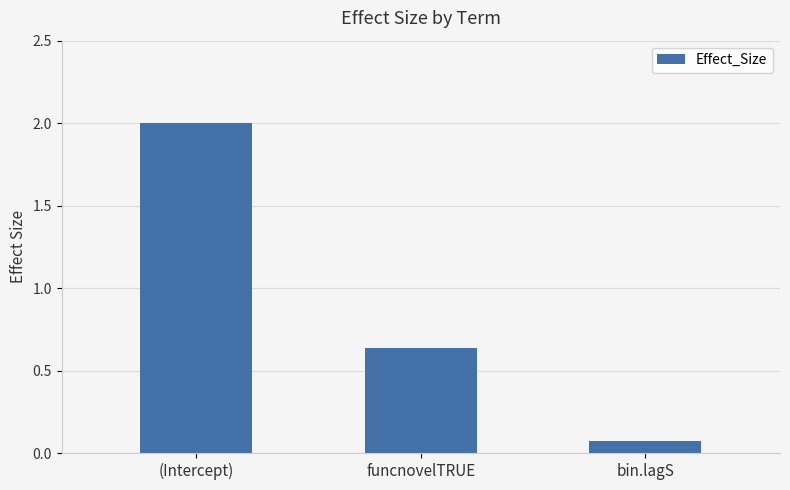

Which has a higher value, bin.lagS or (Intercept)?

(Intercept)